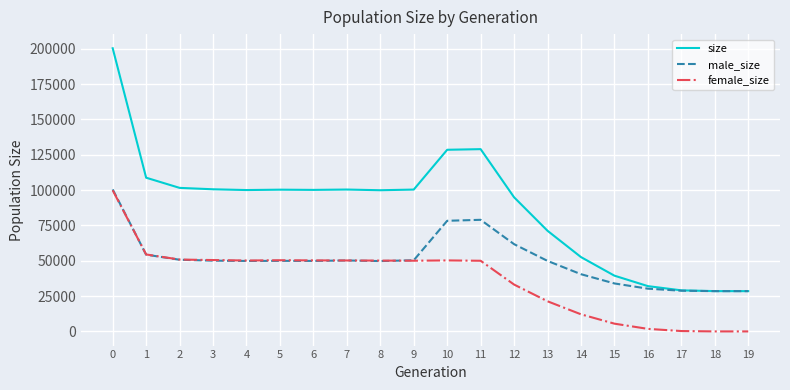

The male_size series shows 87256 at 9. True or false?

False